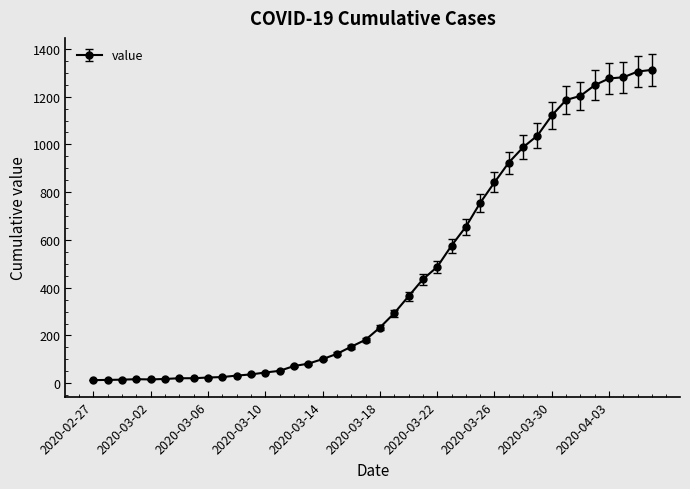

How many lines are shown in the chart?

1